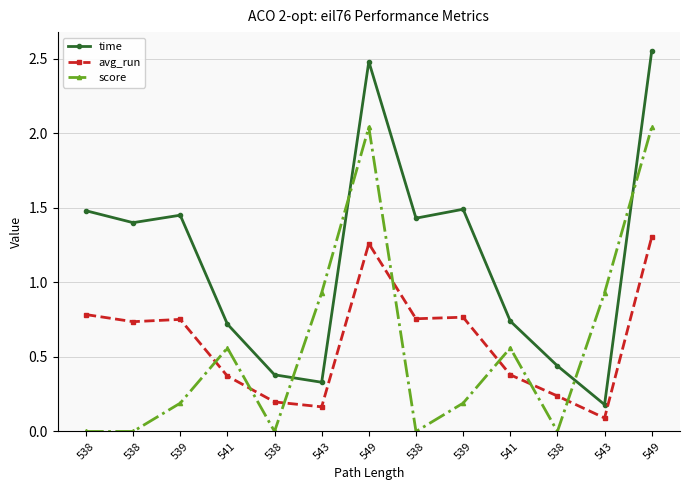

Between which two adjacent categories do avg_run and score first intersect?

539 and 541